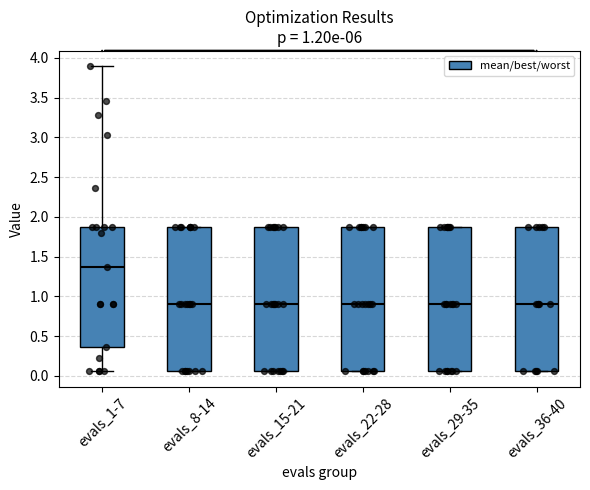

Which box has the highest median line?

evals_1-7